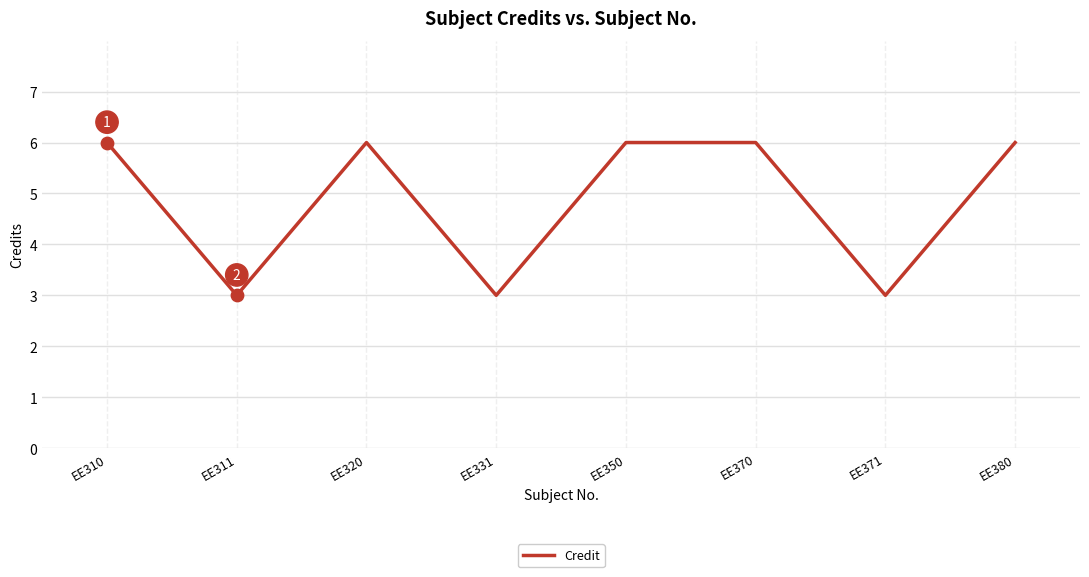

What is the change in value from EE310 to EE371?

-3